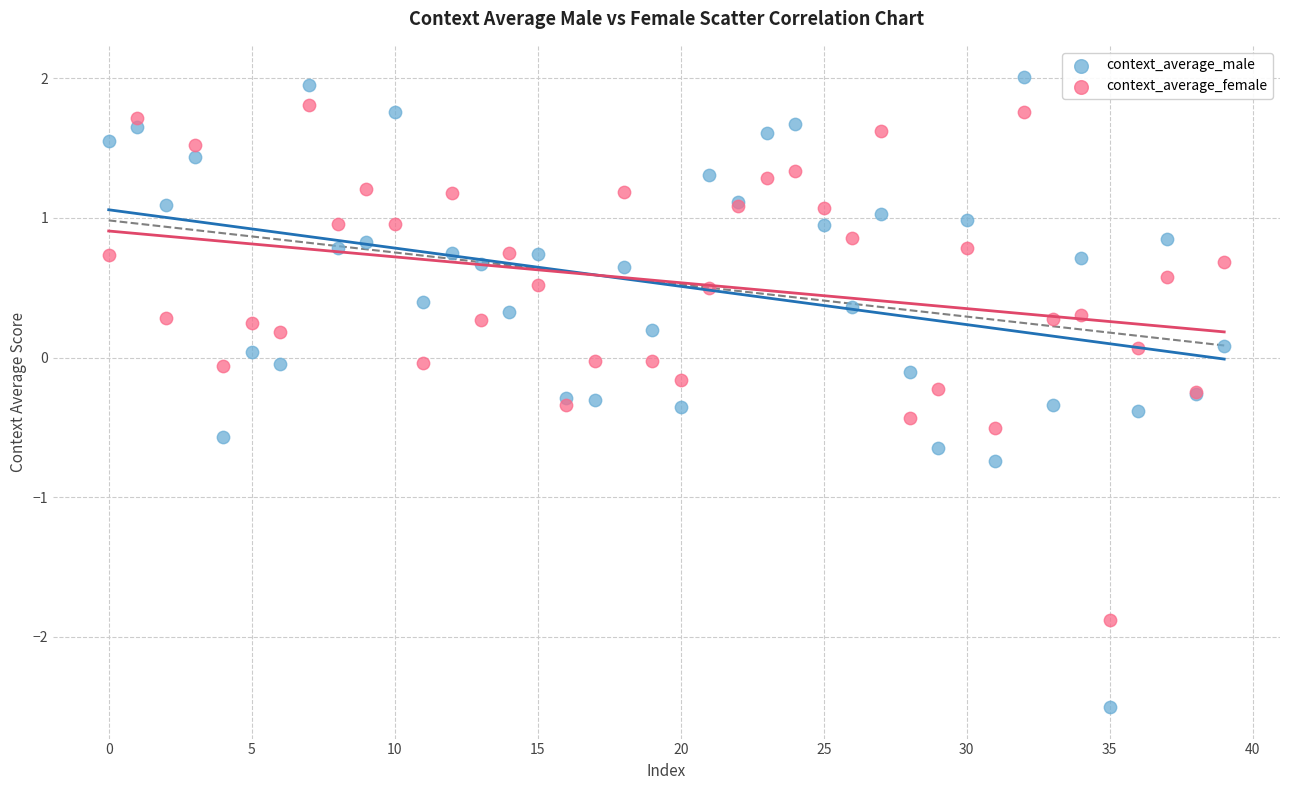

Which series reaches the minimum Y coordinate?

context_average_male